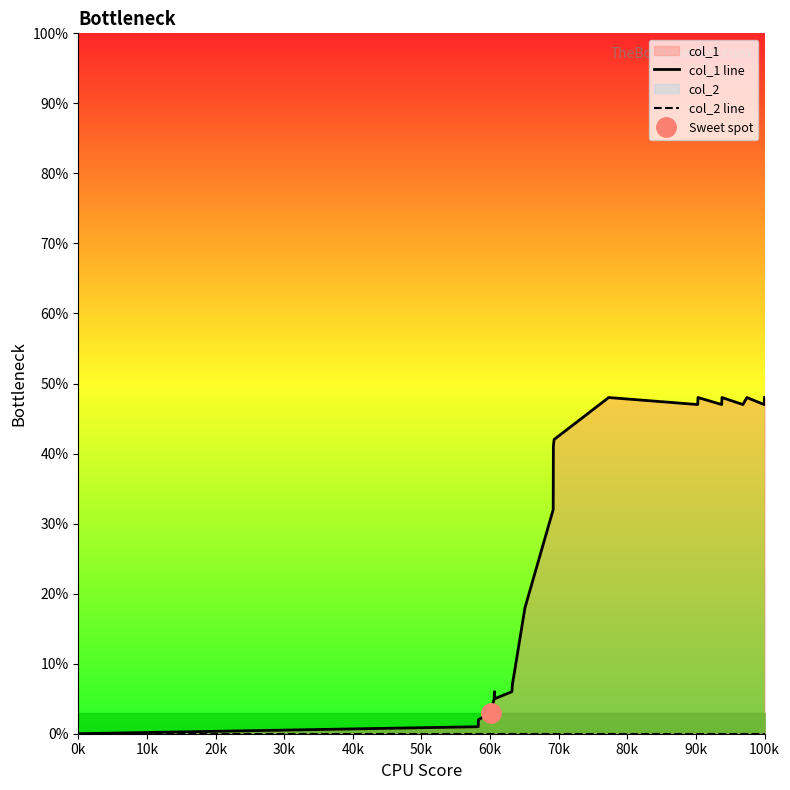

How many lines are shown in the chart?

2